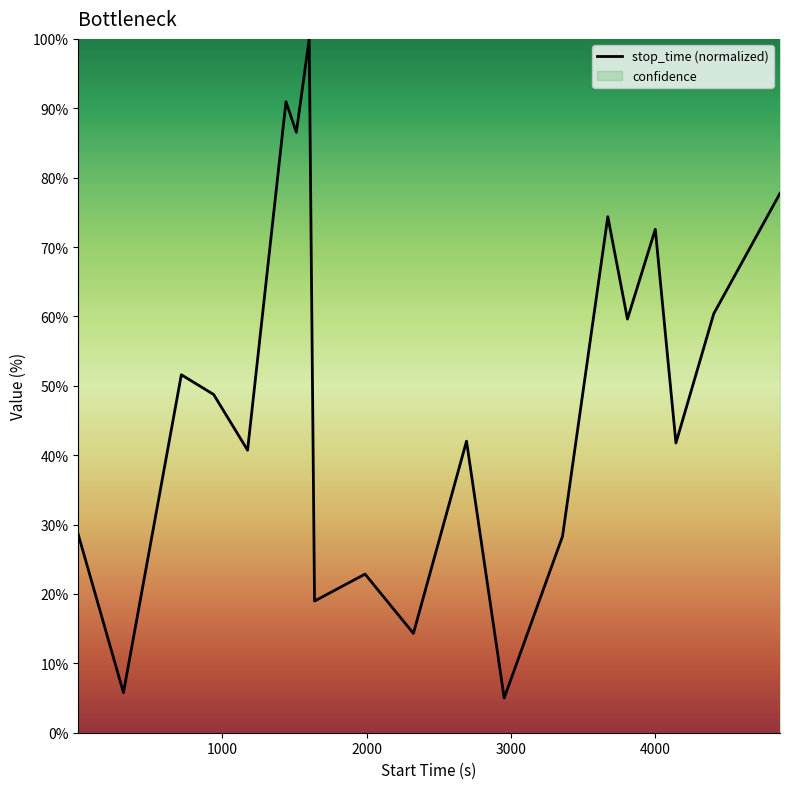

How many interior local peaks (higher than both neighbors) does the data have?

7